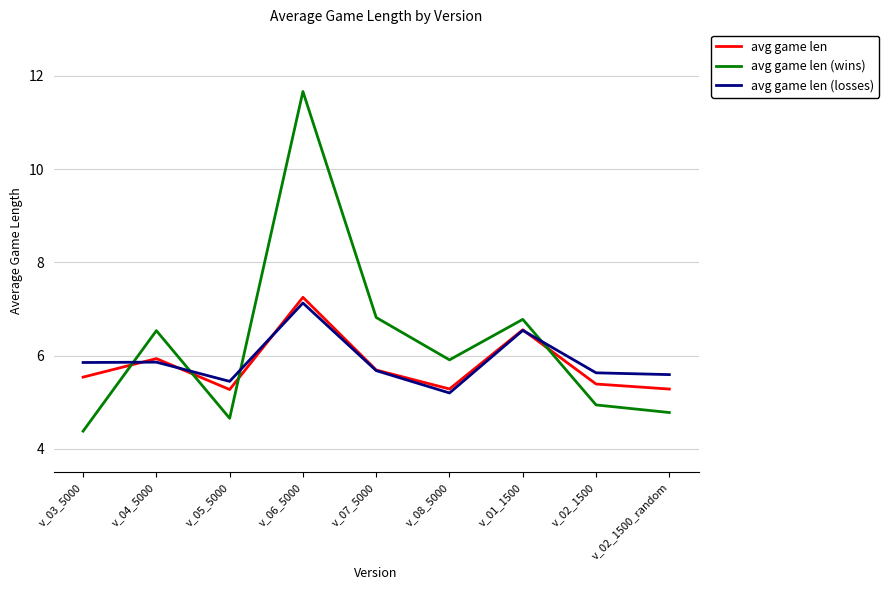

What is the difference between the highest and lowest values at v_02_1500_random?

0.8